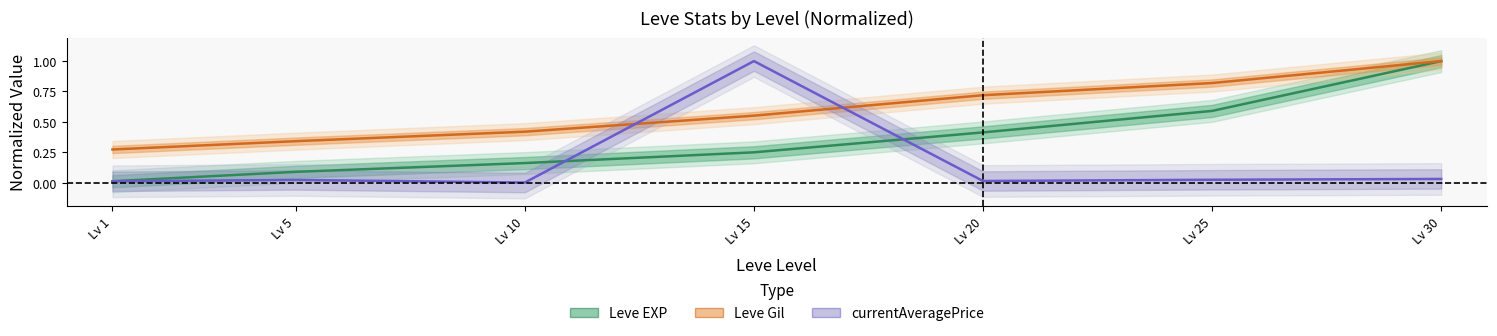

How many series are shown in this chart?

3